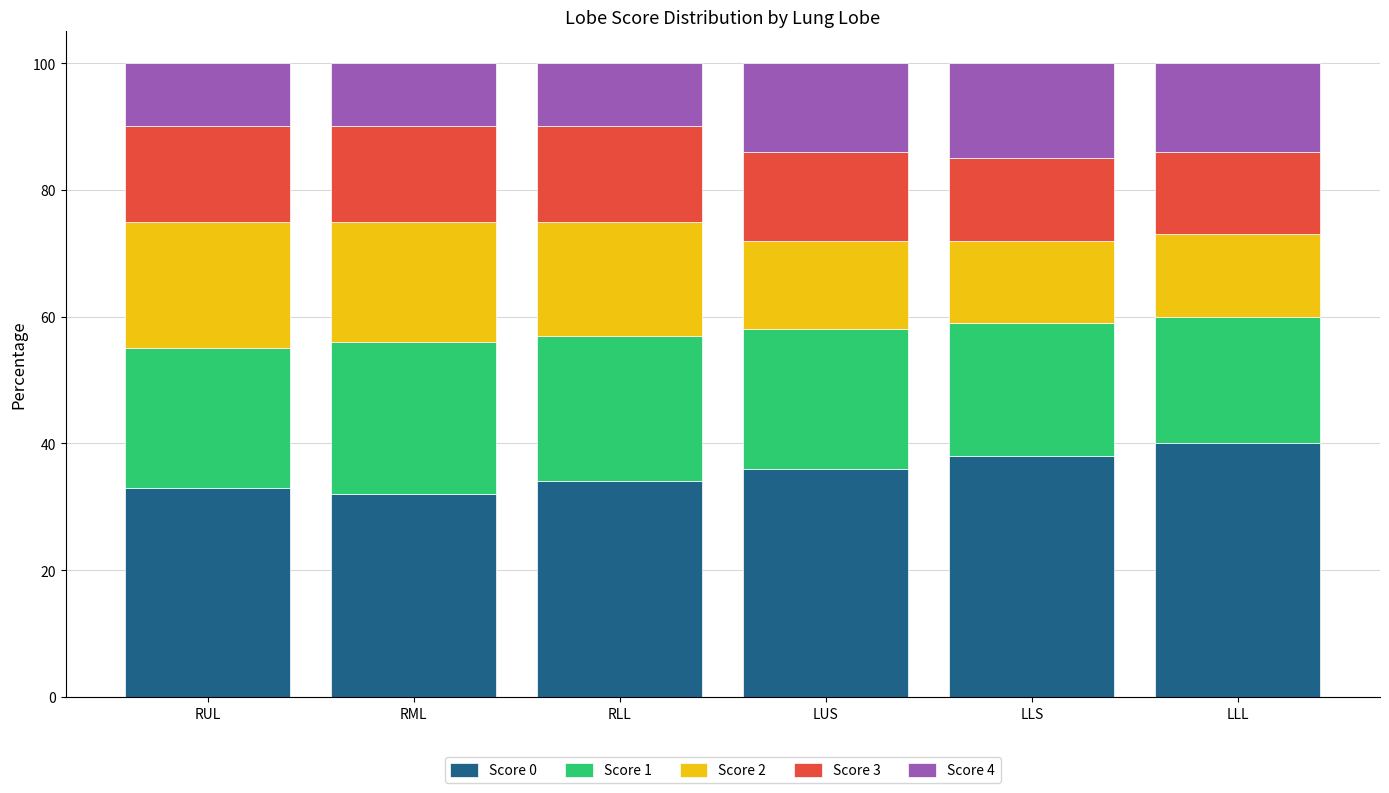

What is the lowest value of the Score 0 series?

32